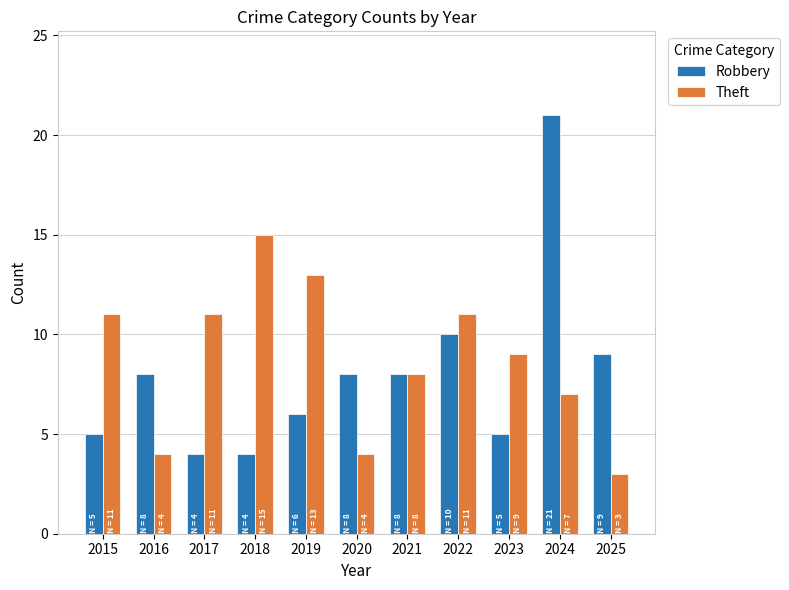

Where is Robbery nearest to the value 12?

2022